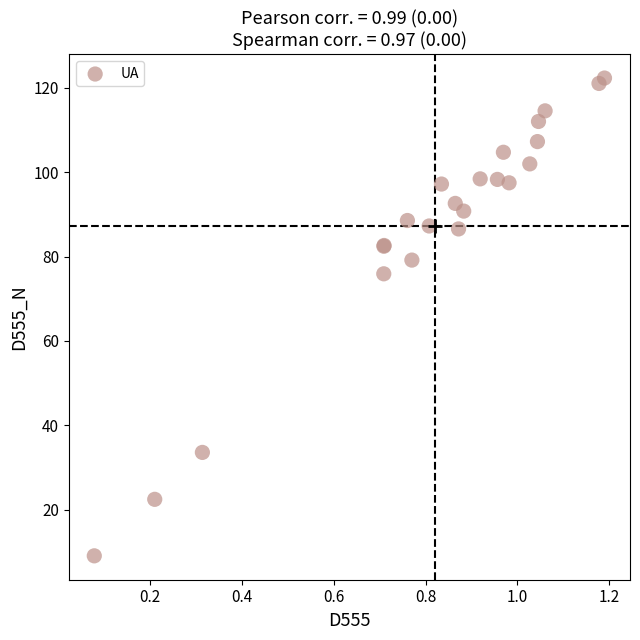

What Y value in the scatter plot is closest to 65?

75.9